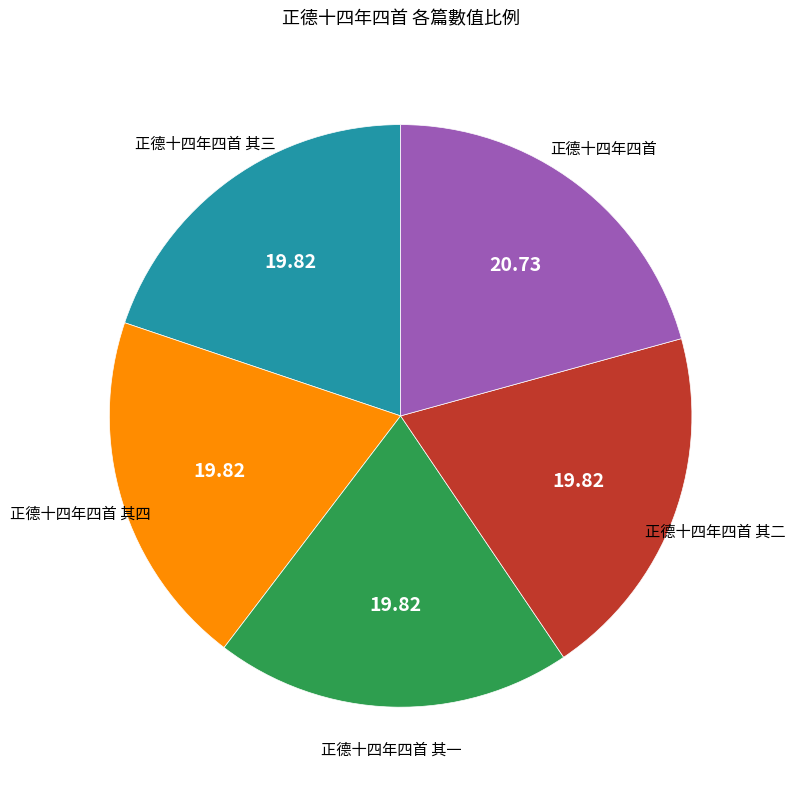

Which has a higher value, 正德十四年四首 or 正德十四年四首 其一?

正德十四年四首